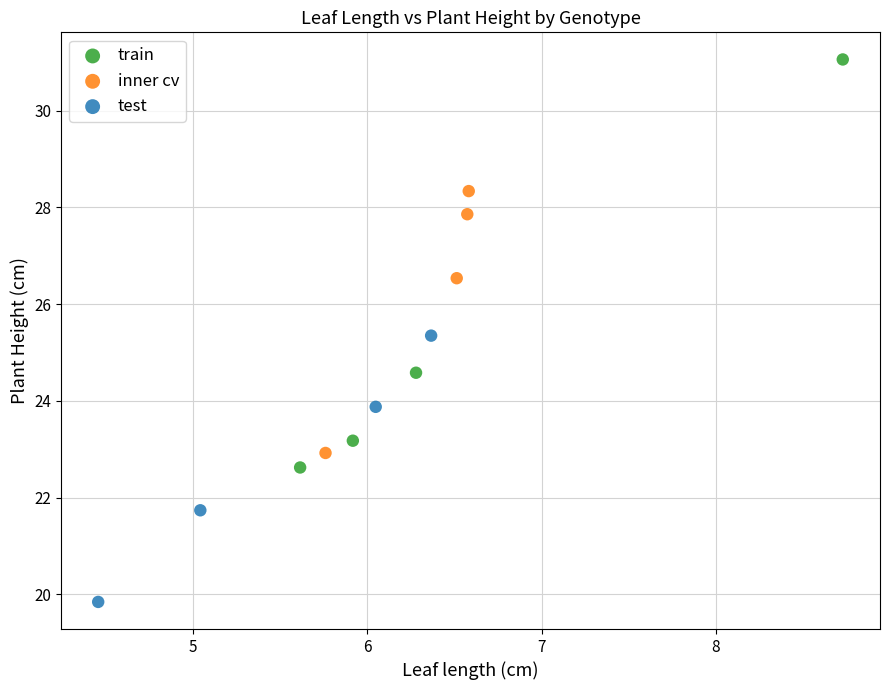

Which series reaches the minimum Y coordinate?

test